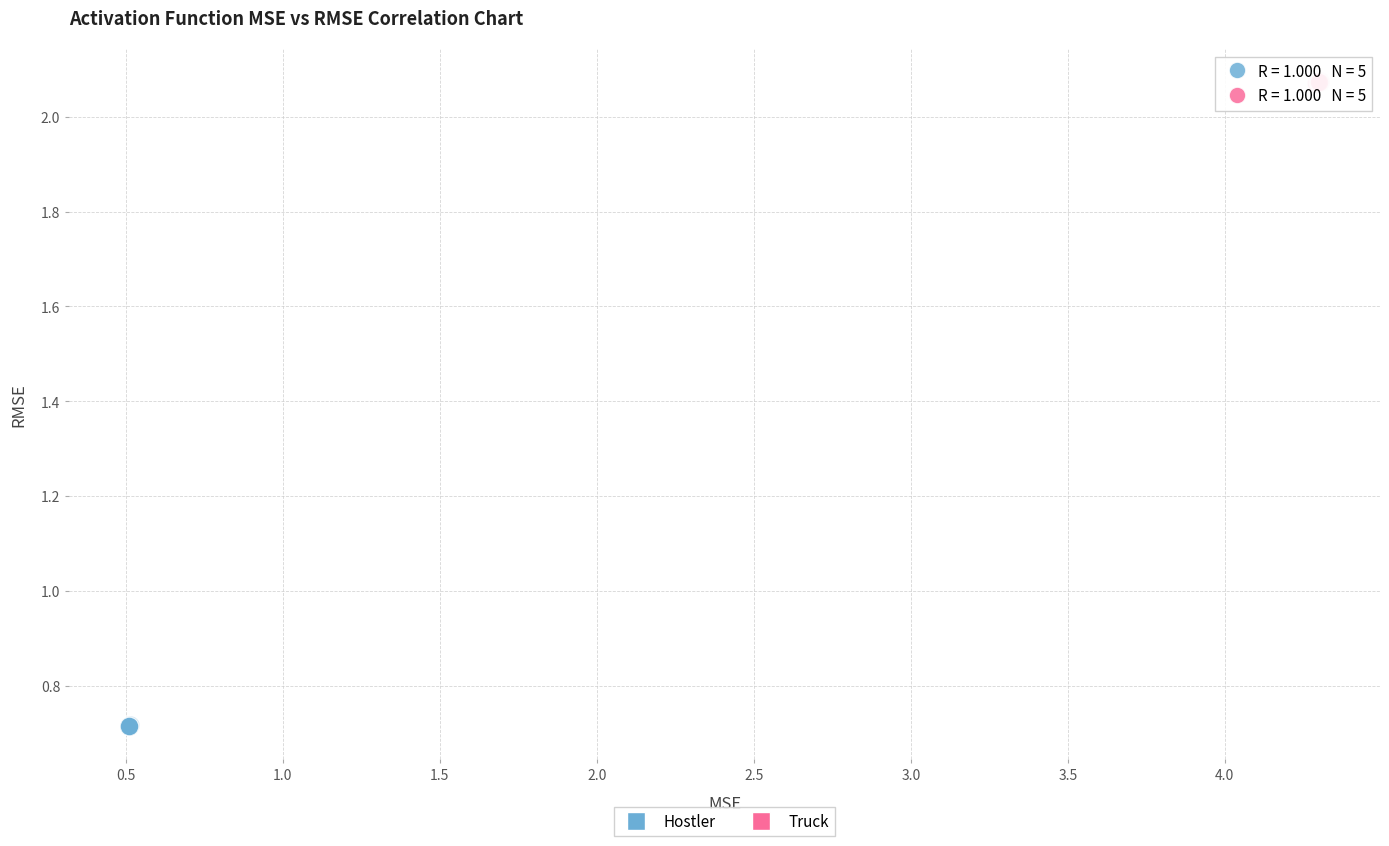

Which series contains the highest Y value?

Truck